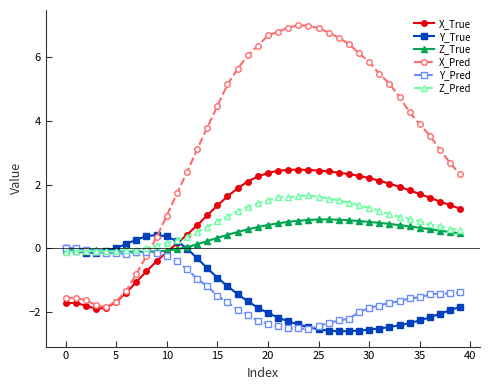

What is the highest value of the Y_True series?

0.4